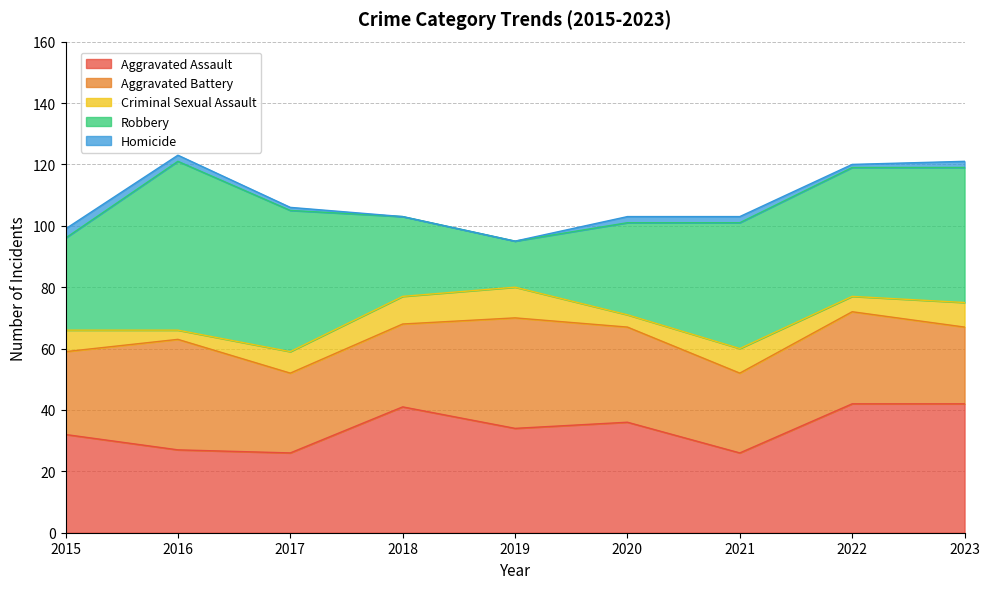

True or false: Robbery has a value of 15 at 2019.

True